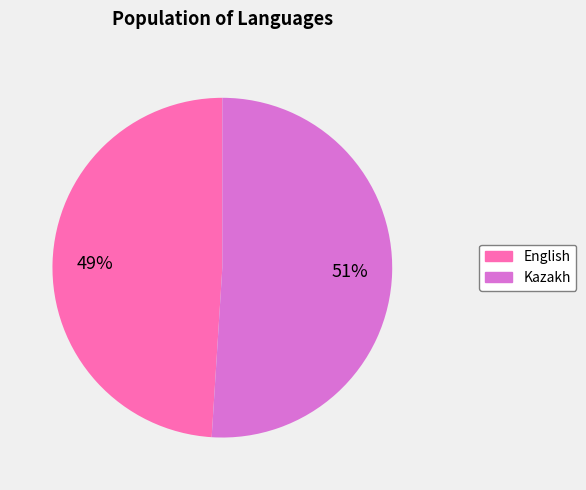

Is it true that Kazakh is 99% of the pie?

False